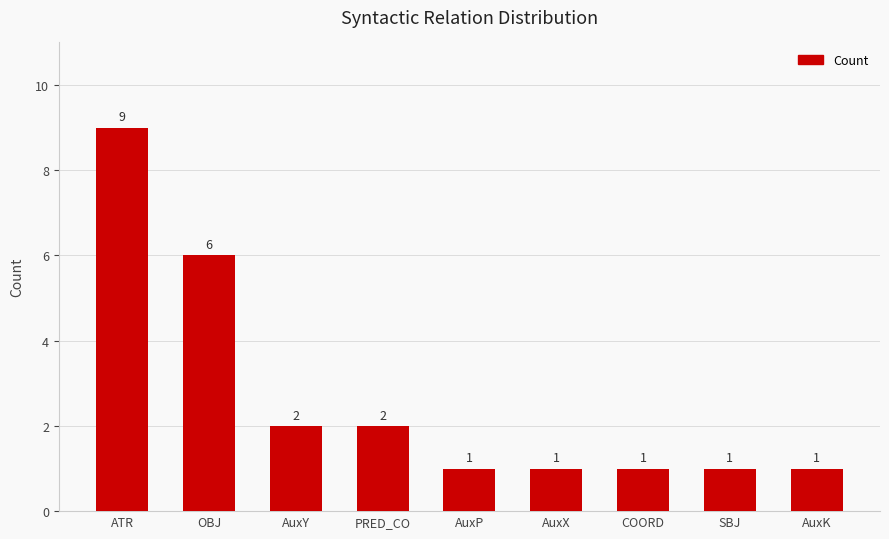

What is the ratio of the value at OBJ to the value at AuxY?

3.0